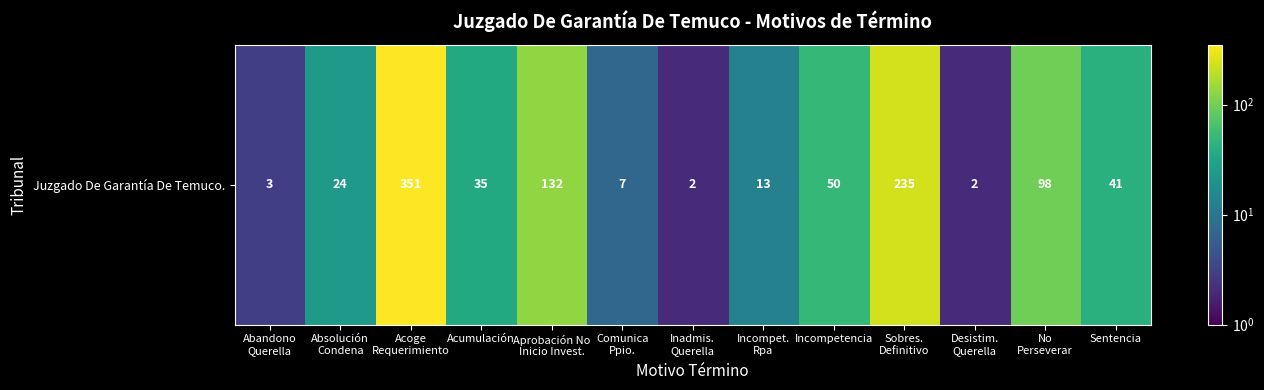

Rank the categories by value from lowest to highest.

Inadmis.
Querella, Desistim.
Querella, Abandono
Querella, Comunica
Ppio., Incompet.
Rpa, Absolución
Condena, Acumulación, Sentencia, Incompetencia, No
Perseverar, Aprobación No
Inicio Invest., Sobres.
Definitivo, Acoge
Requerimiento